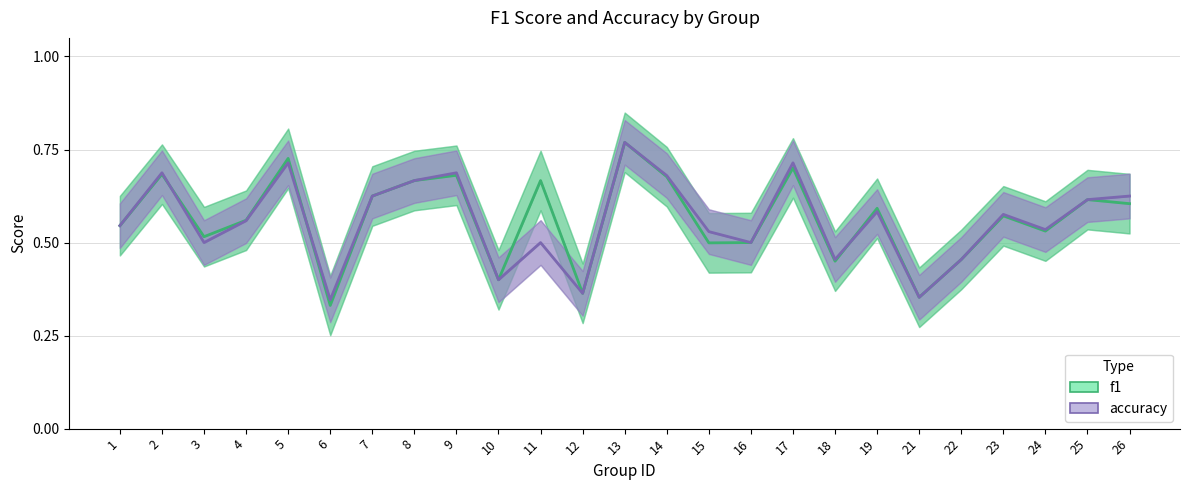

What is the value of the accuracy point at the 7th from the left?

0.6